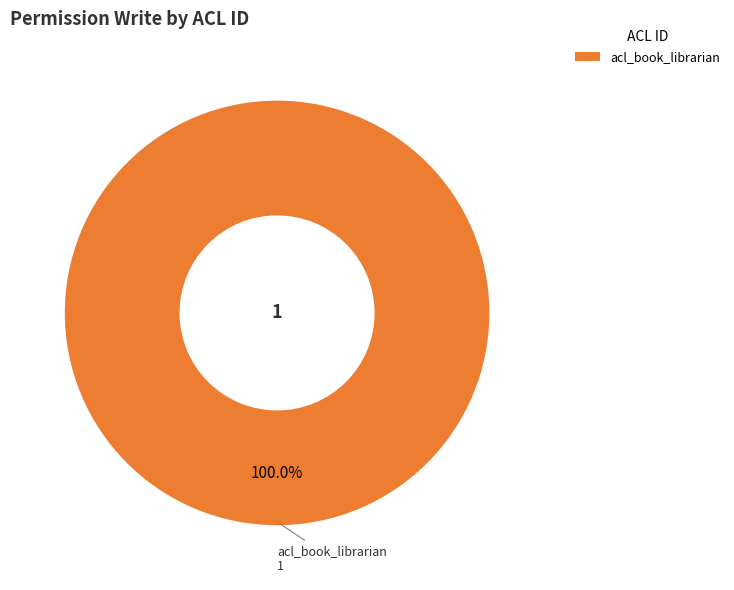

Is there any slice that represents more than half of the pie?

Yes